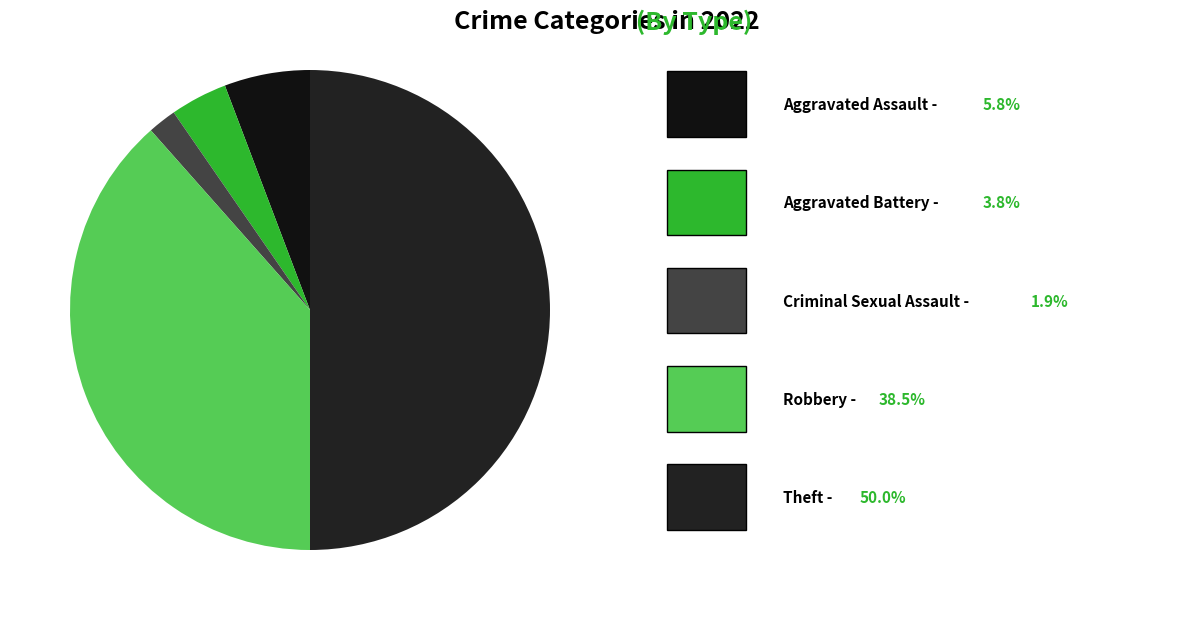

How many slices are in this pie chart?

5